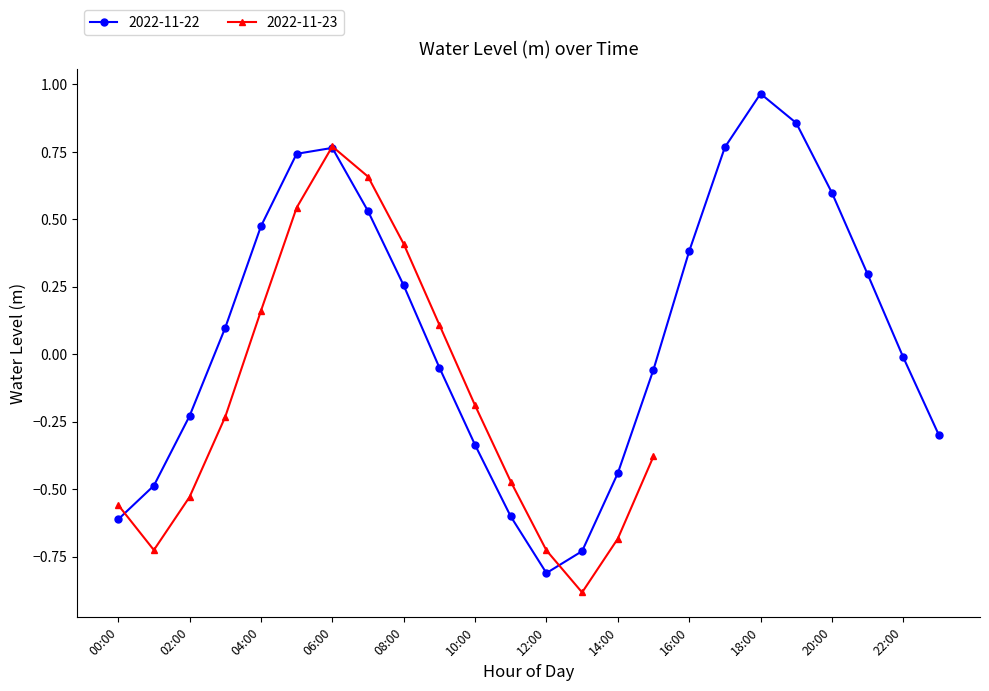

List the labels in order of value, largest first.

18:00, 19:00, 17:00, 06:00, 05:00, 20:00, 07:00, 04:00, 16:00, 21:00, 08:00, 03:00, 22:00, 09:00, 15:00, 02:00, 23:00, 10:00, 14:00, 01:00, 11:00, 00:00, 13:00, 12:00